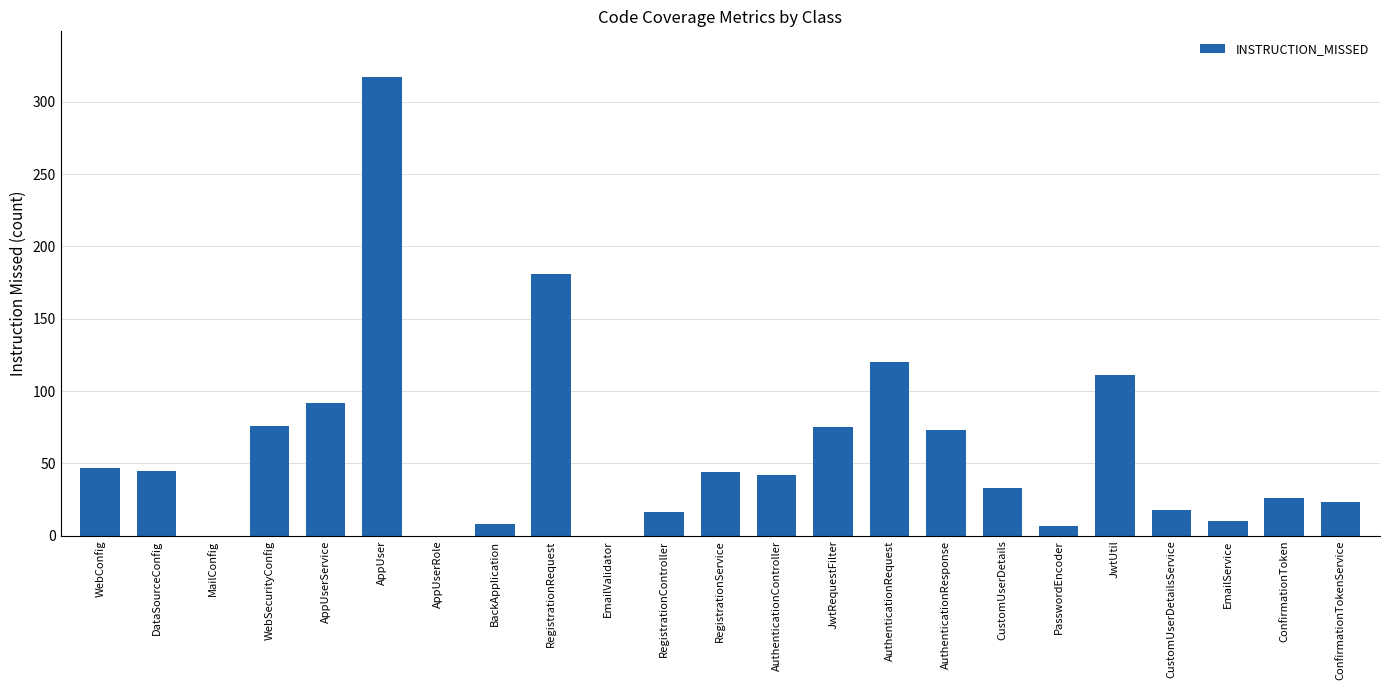

The chart shows a value of 65 at DataSourceConfig. True or false?

False